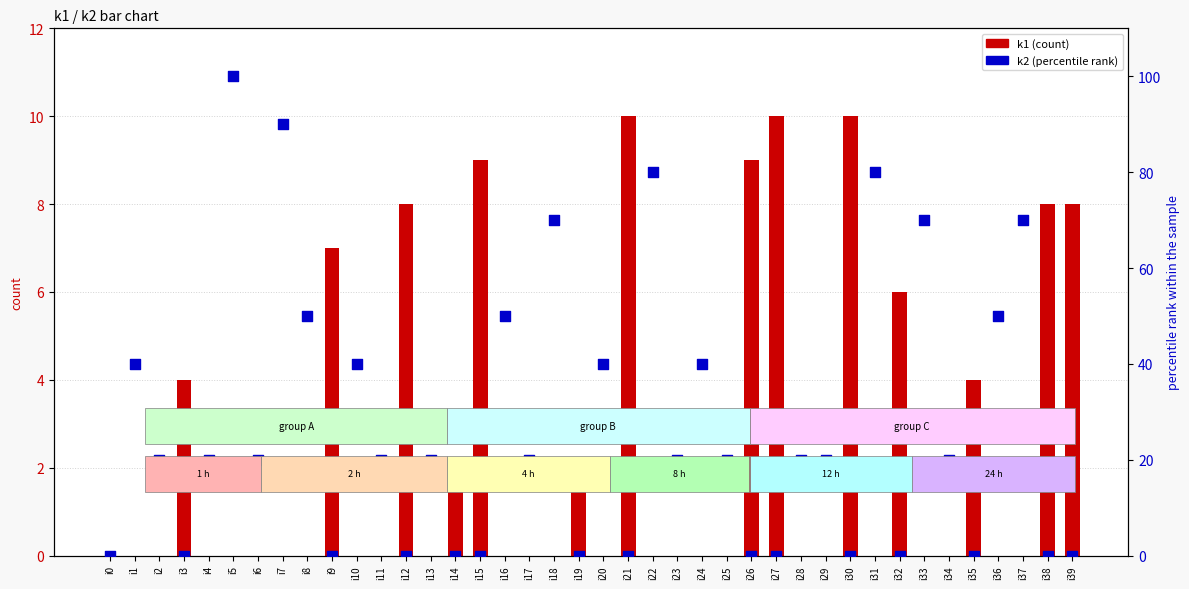

Is the value of k1 (count) at i24 greater than the value of k2 (percentile rank) at i14?

No